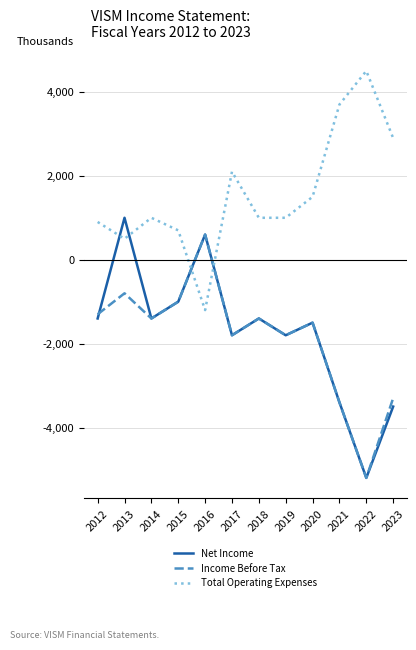

What is the sum of the Net Income values at 2019 and 2018?

-3200